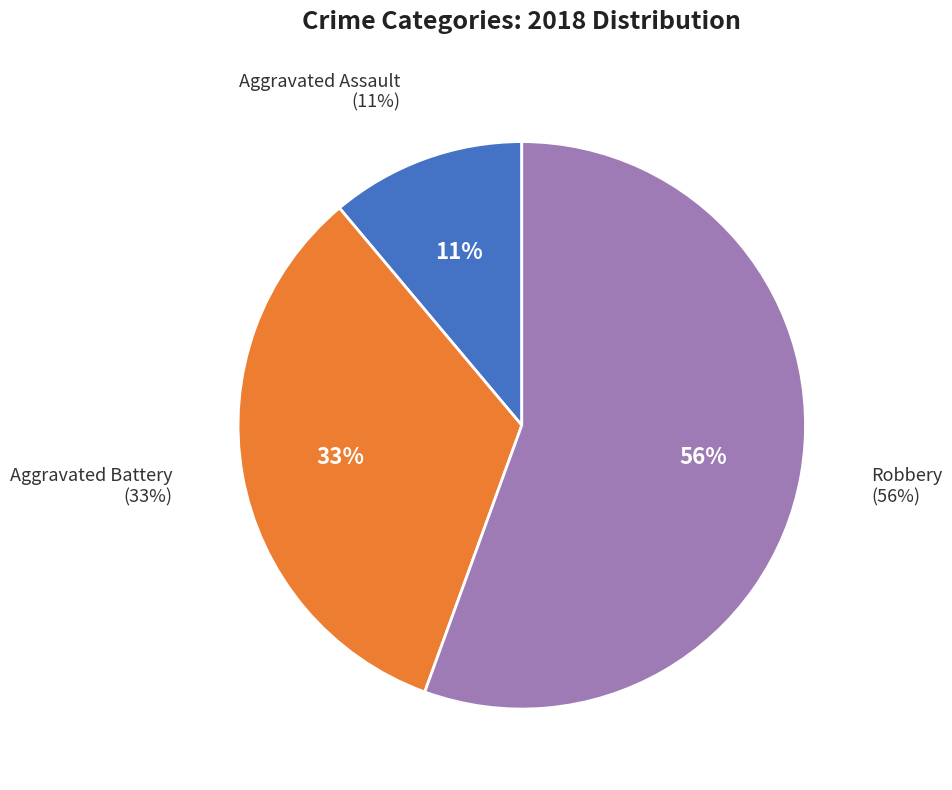

True or false: Homicide accounts for 0% of the total.

True